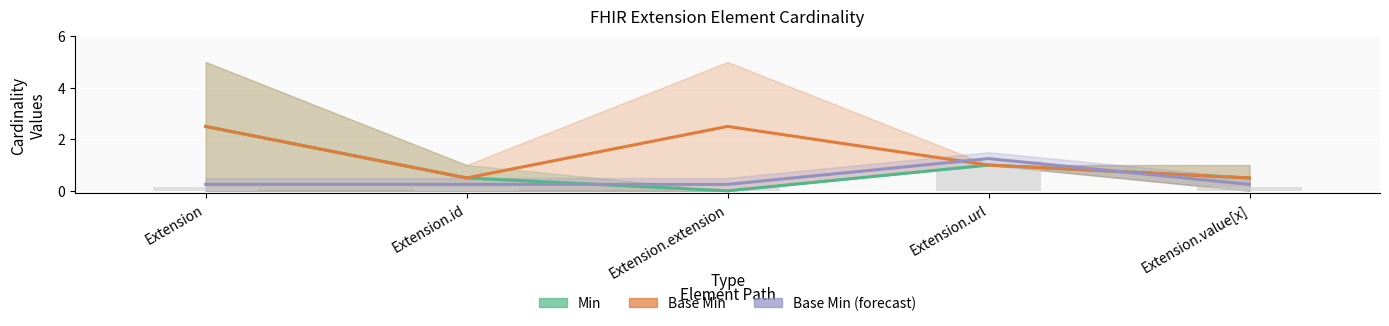

What is the sum of the Base Min (forecast centre) values at Extension.url and Extension.id?

1.5